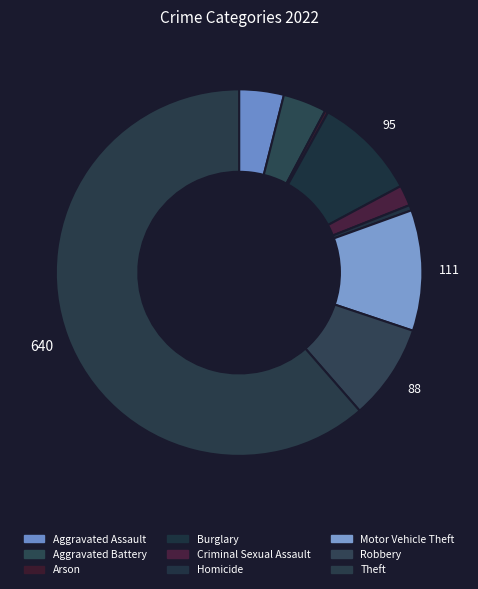

How many segments does this pie chart have?

9